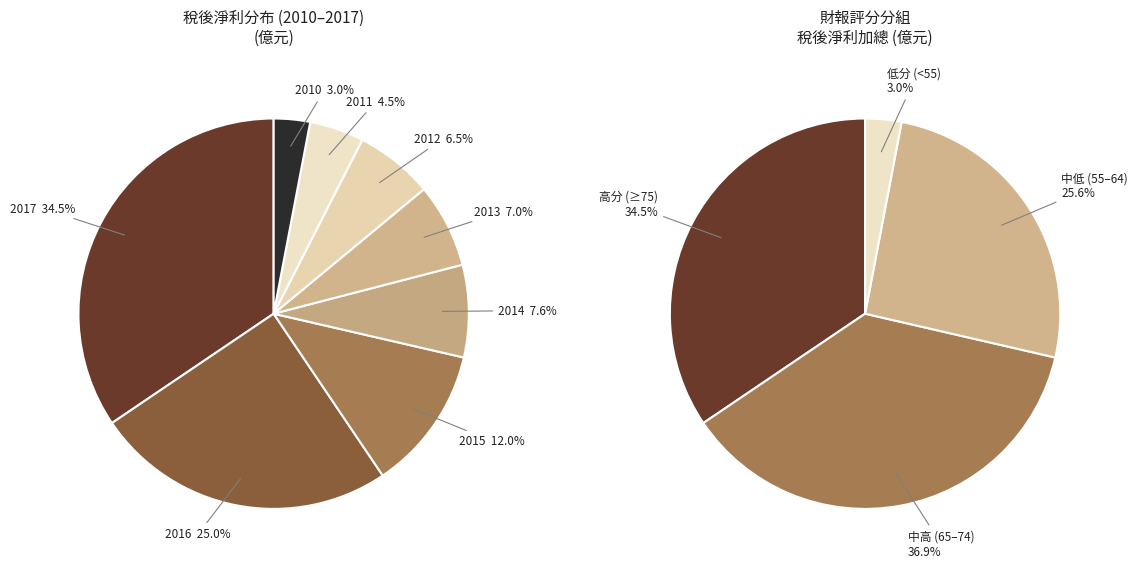

Is it true that 2012 is 19% of the pie?

False